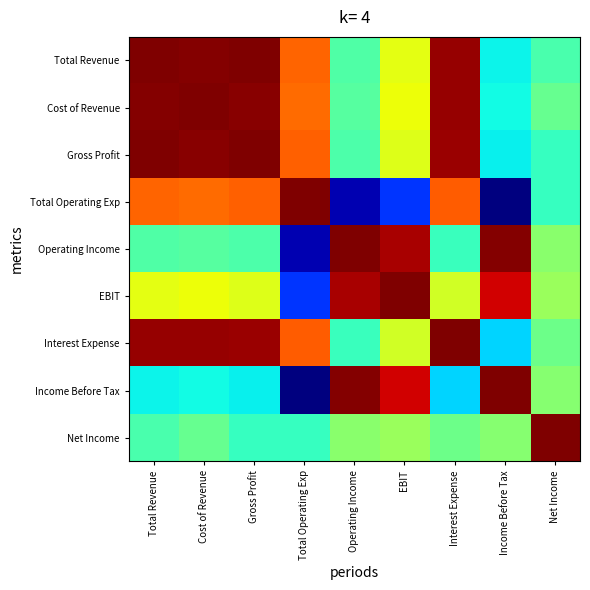

List the series in order of their peak value, highest first.

Total Revenue, Gross Profit, Operating Income, Interest Expense, Net Income, Cost of Revenue, Total Operating Exp, EBIT, Income Before Tax